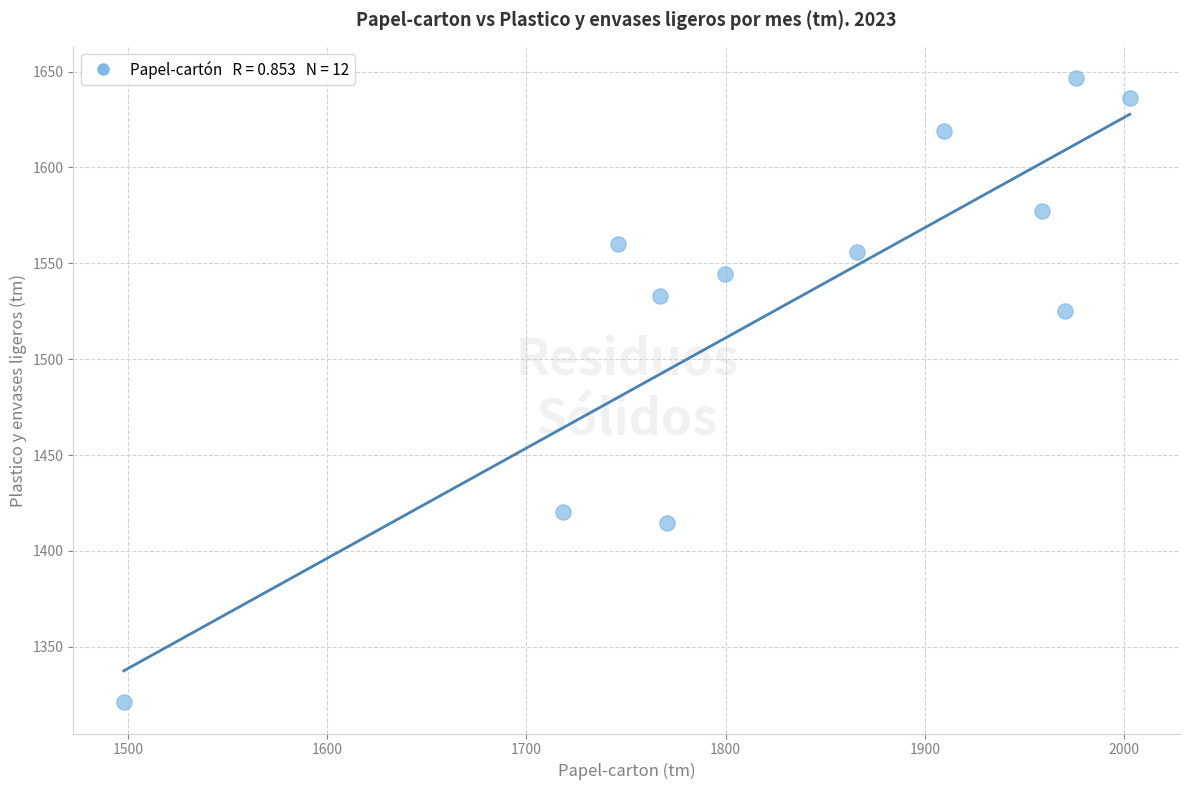

What is the average Y value?

1529.5